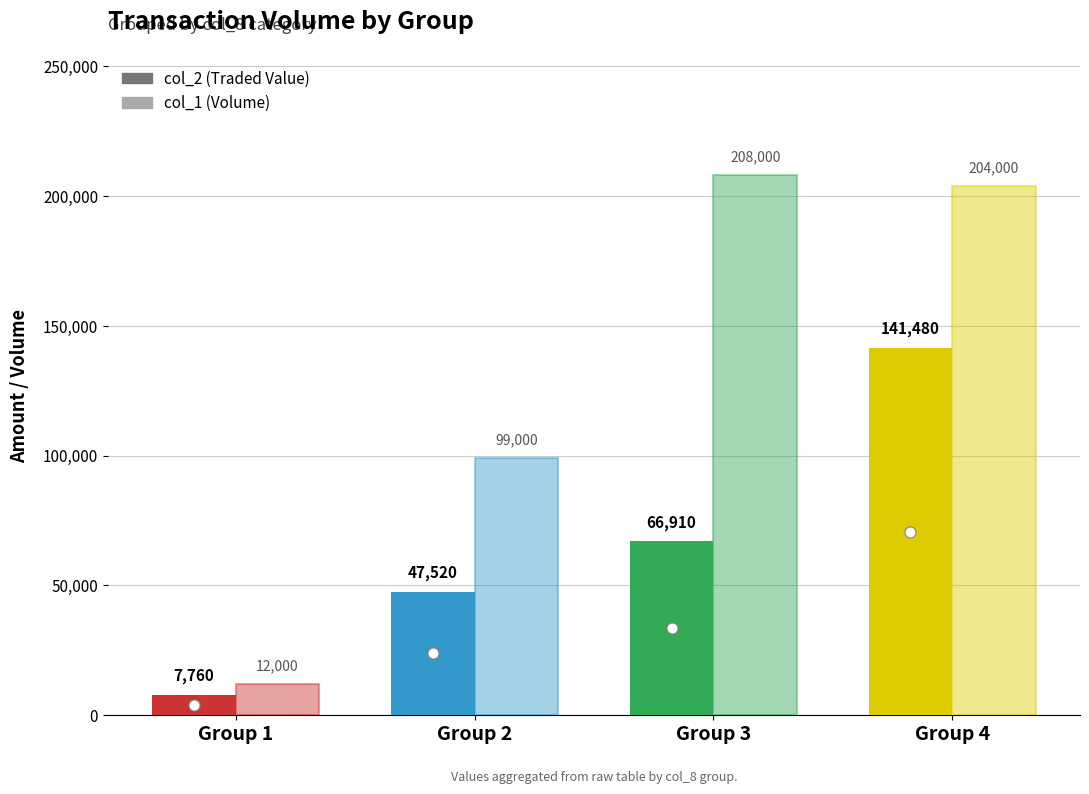

What is the difference between the maximum and minimum values in the col_2 (Traded Value) series?

133720